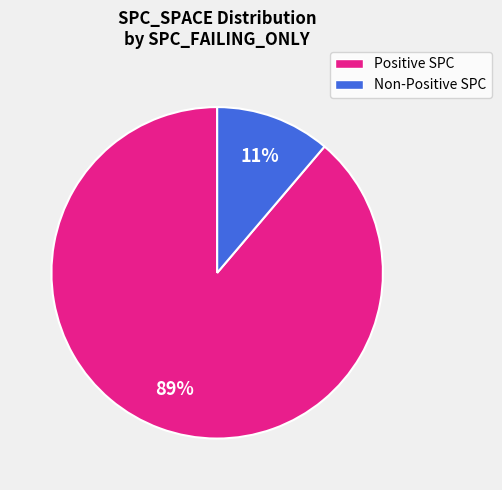

Does any single category account for the majority?

Yes